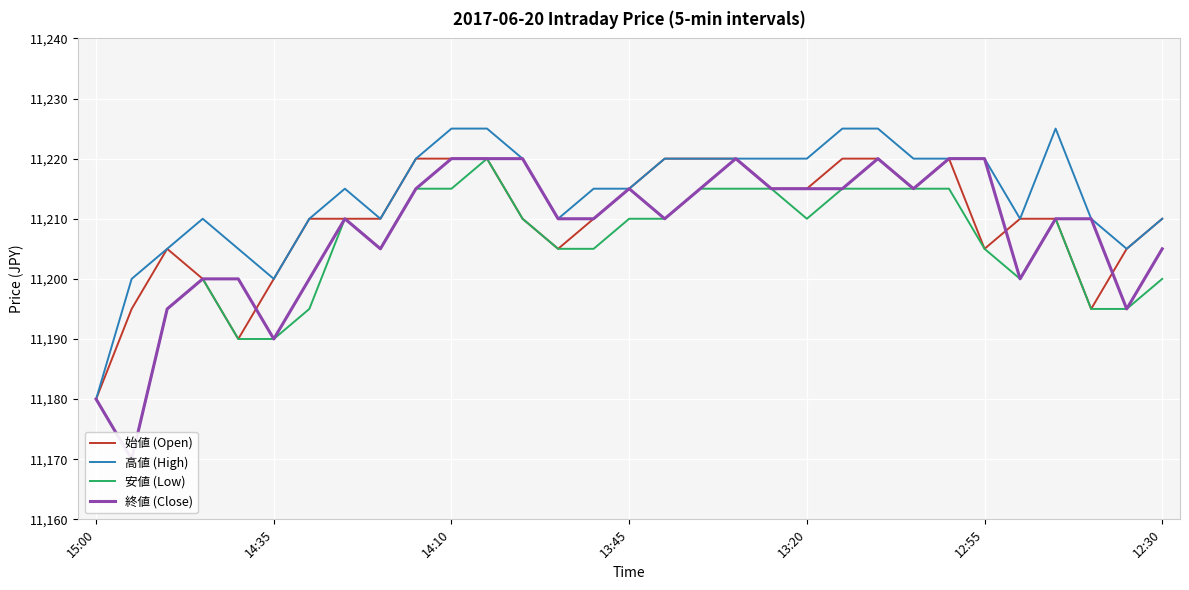

Is it true that 始値 (Open) equals 15657 at 12:30?

False